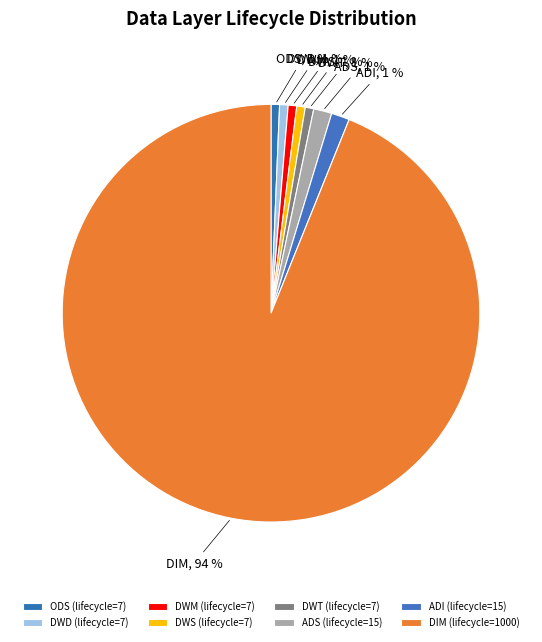

What portion of the pie excludes DWT?

99.3%